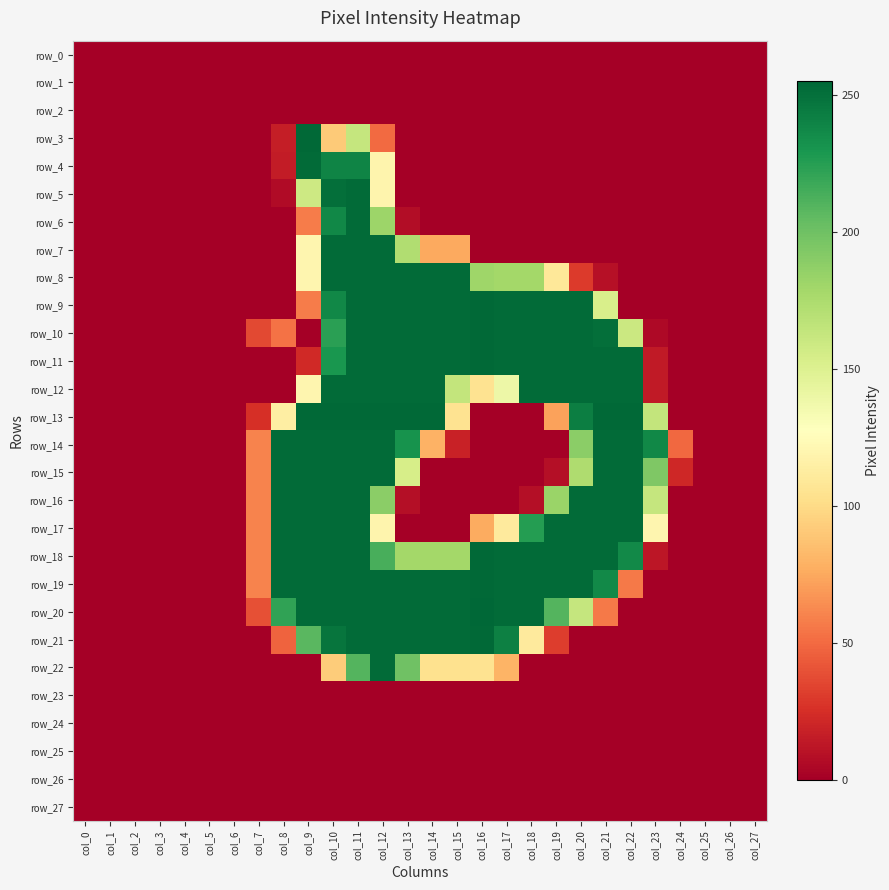

List the series in order of their peak value, highest first.

row_20, row_3, row_9, row_10, row_11, row_13, row_18, row_19, row_21, row_4, row_5, row_6, row_7, row_8, row_12, row_14, row_15, row_16, row_17, row_22, row_0, row_1, row_2, row_23, row_24, row_25, row_26, row_27